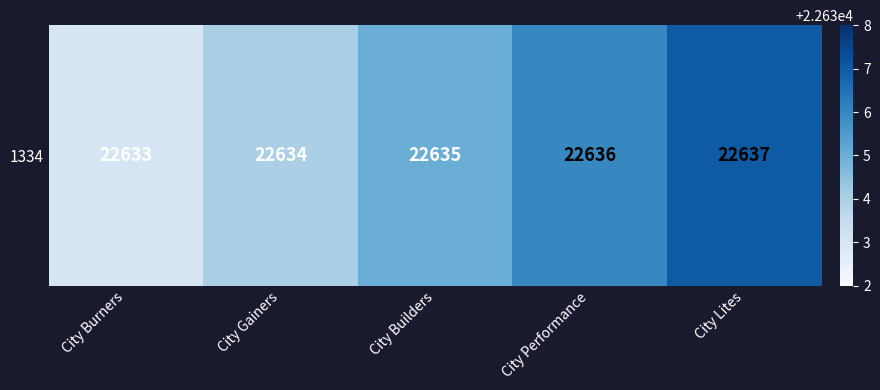

Count the number of values greater than 22635.

2